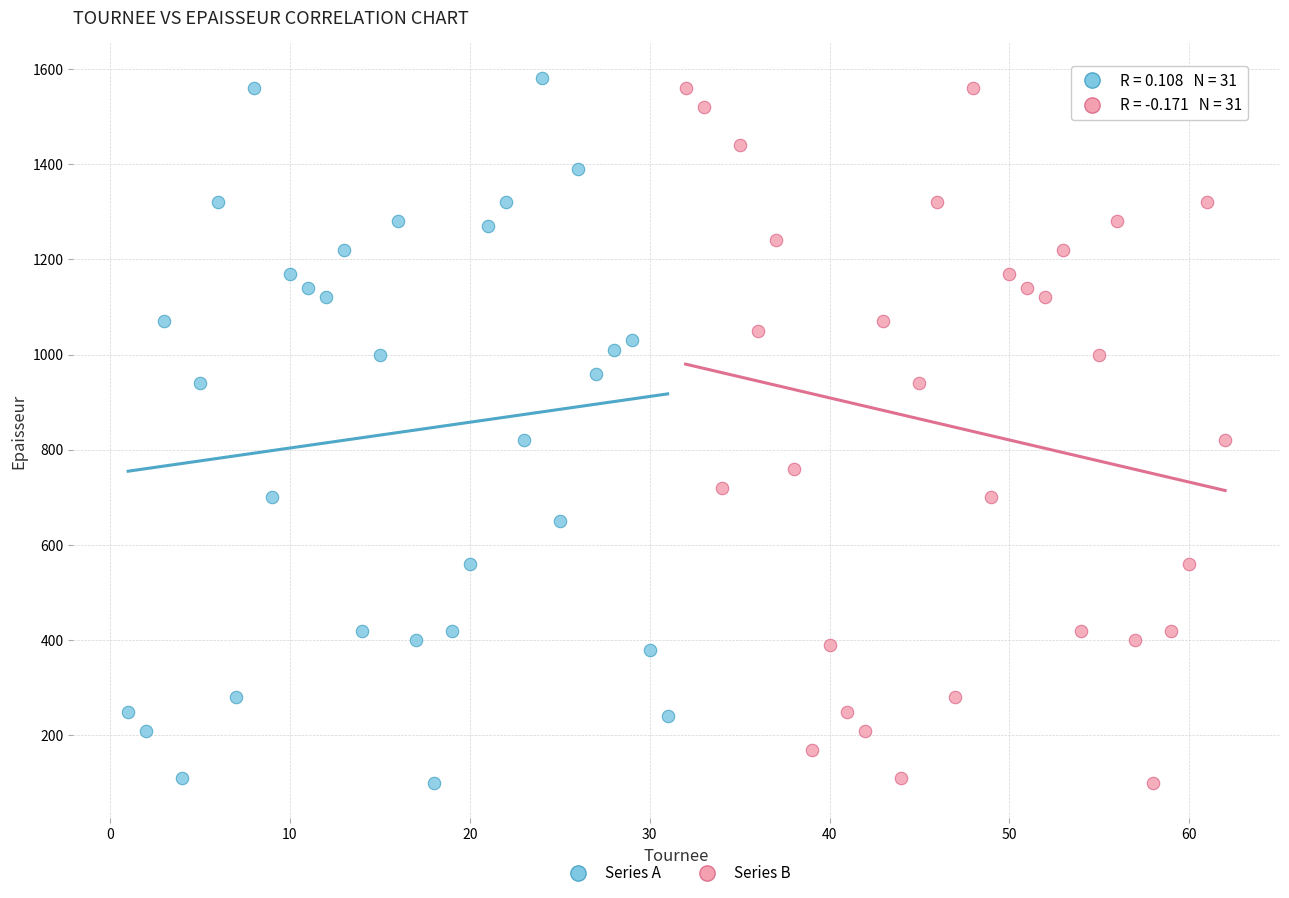

What are all the series names shown in the legend?

Series A, Series B